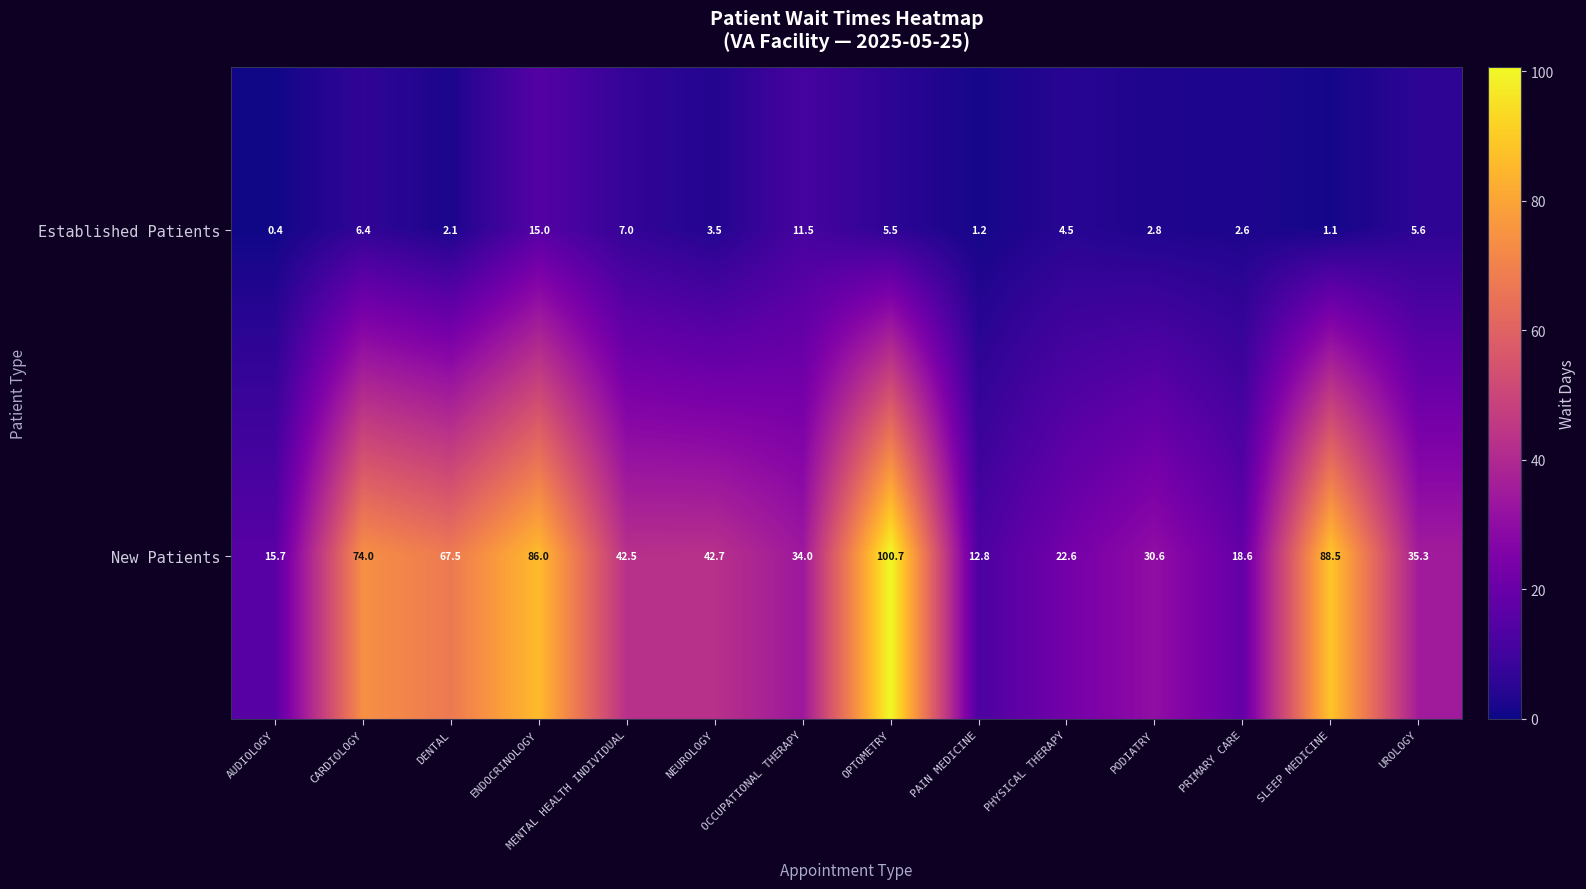

True or false: New Patients has a value of 30.6 at PODIATRY.

True